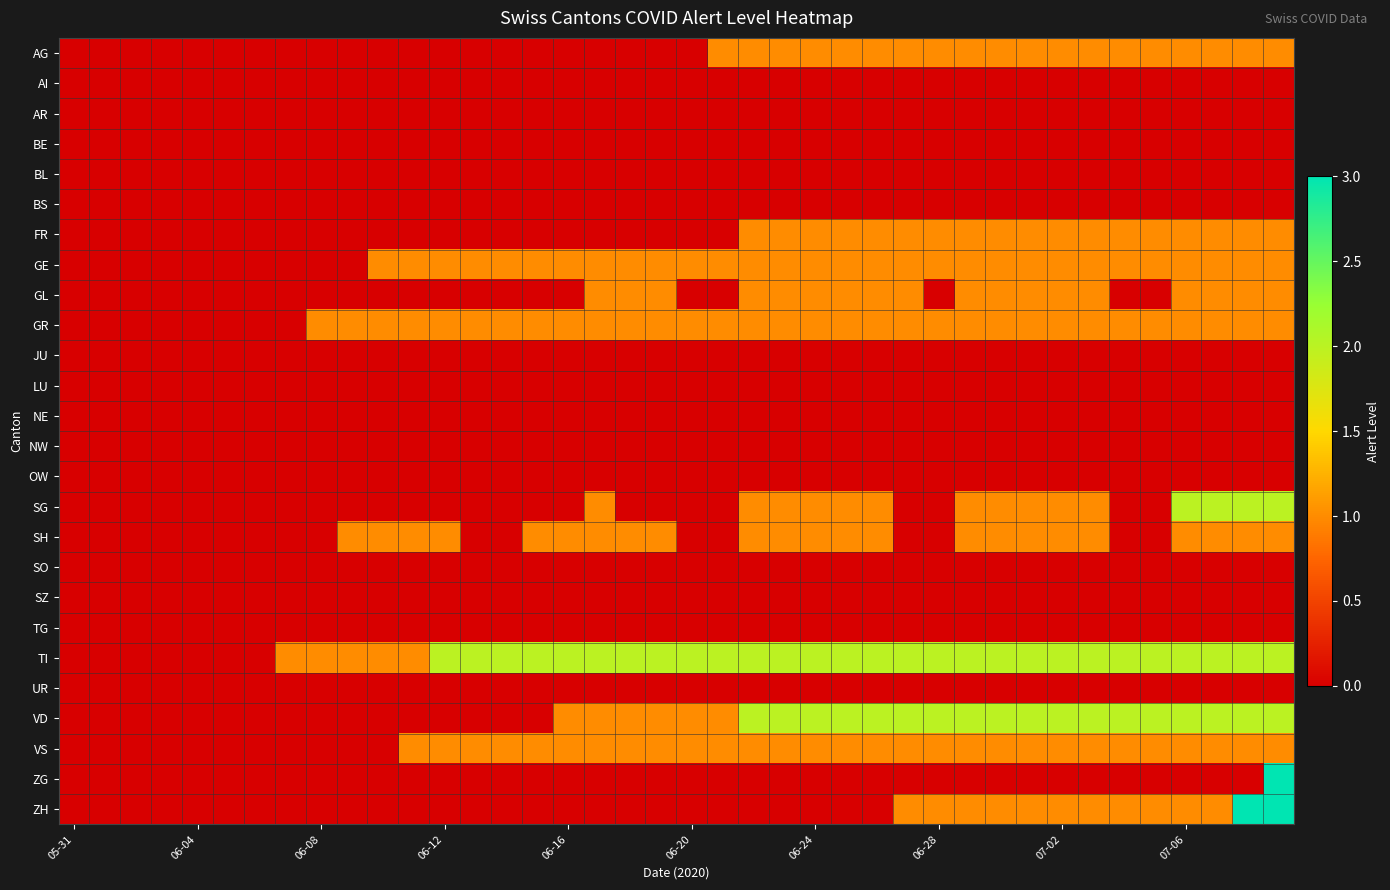

How many data points does each series have?

40